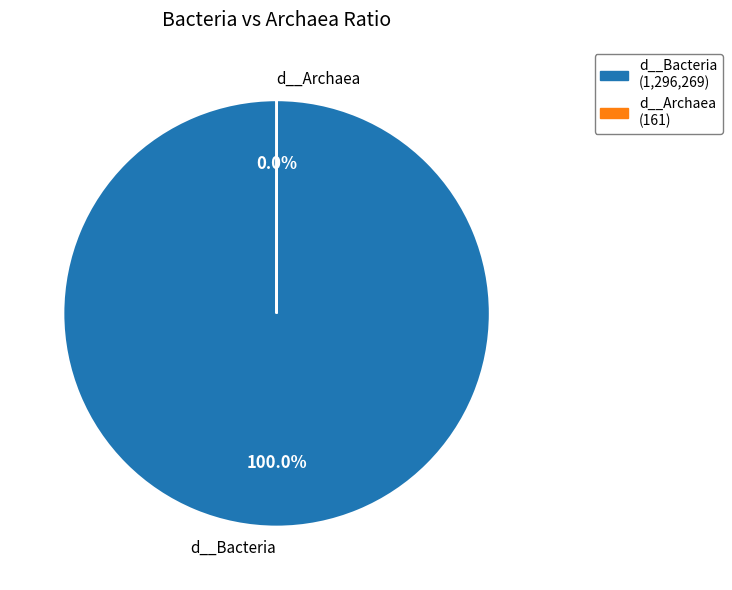

To the nearest percent, what is the average slice percentage?

50%